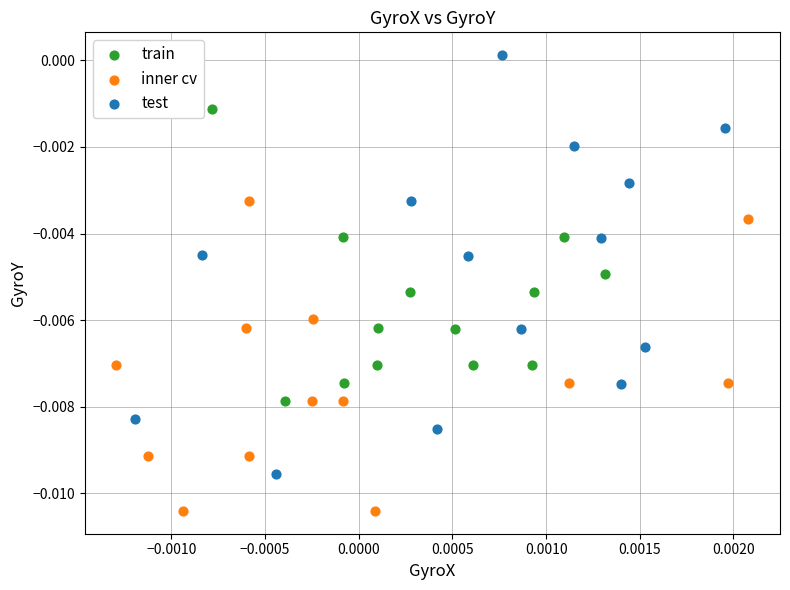

Which series reaches the maximum Y coordinate?

test